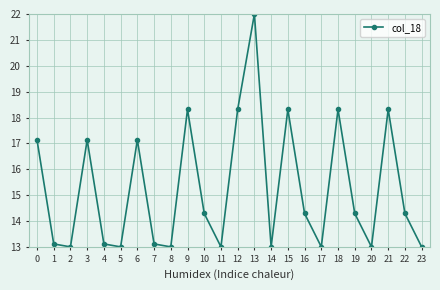

True or false: the data has more than 0 interior local peaks.

True